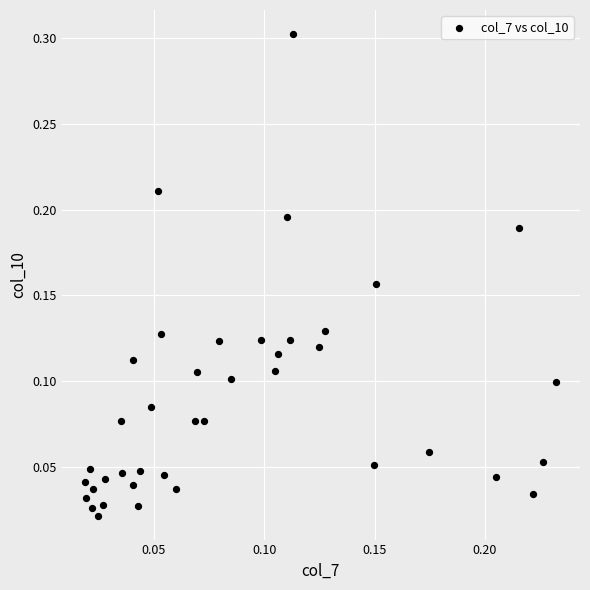

What is the range of Y values (max minus min)?

0.3